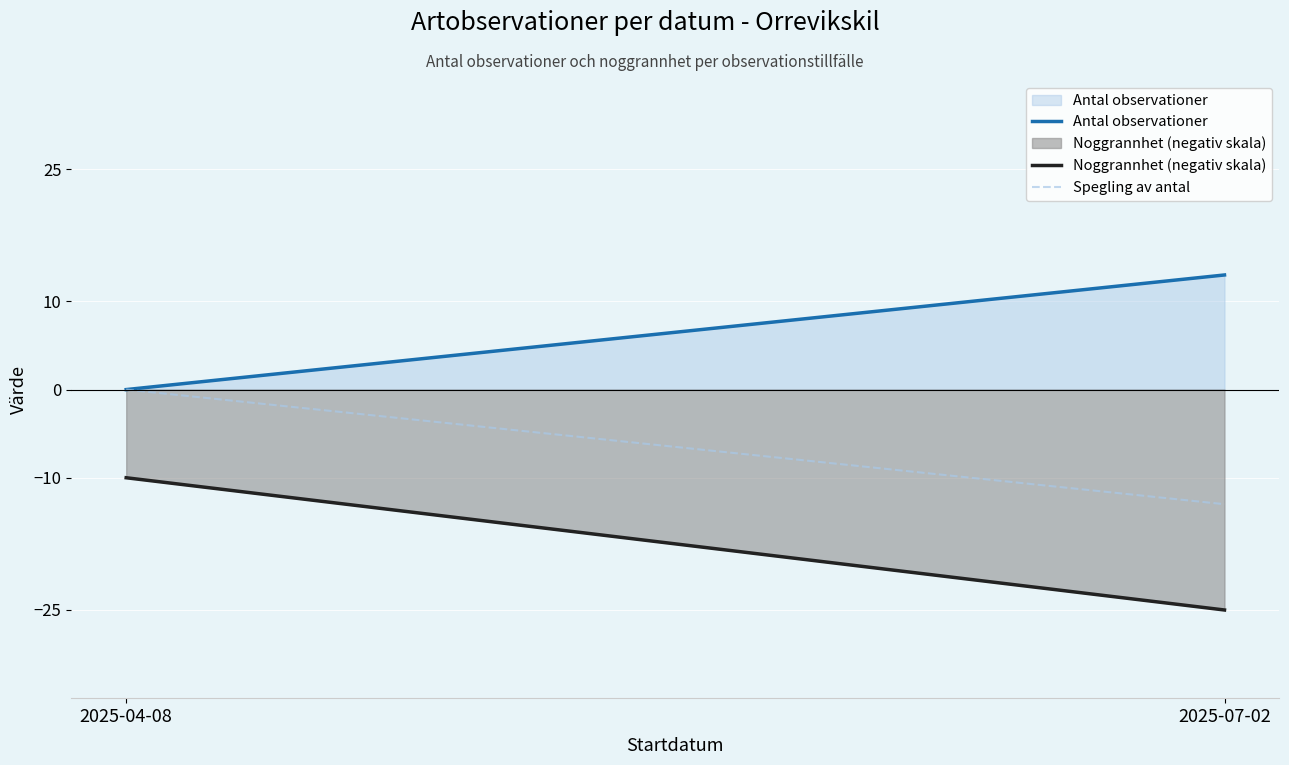

What is the sum of all Spegling av antal values?

-13